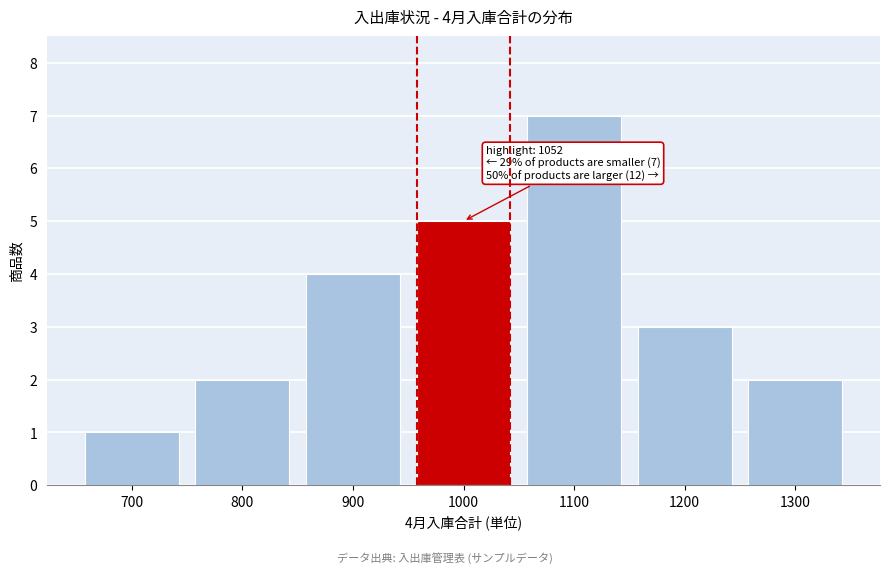

Reading right to left, list all the values displayed in this chart.

1300=2	1200=3	1100=7	1000=5	900=4	800=2	700=1